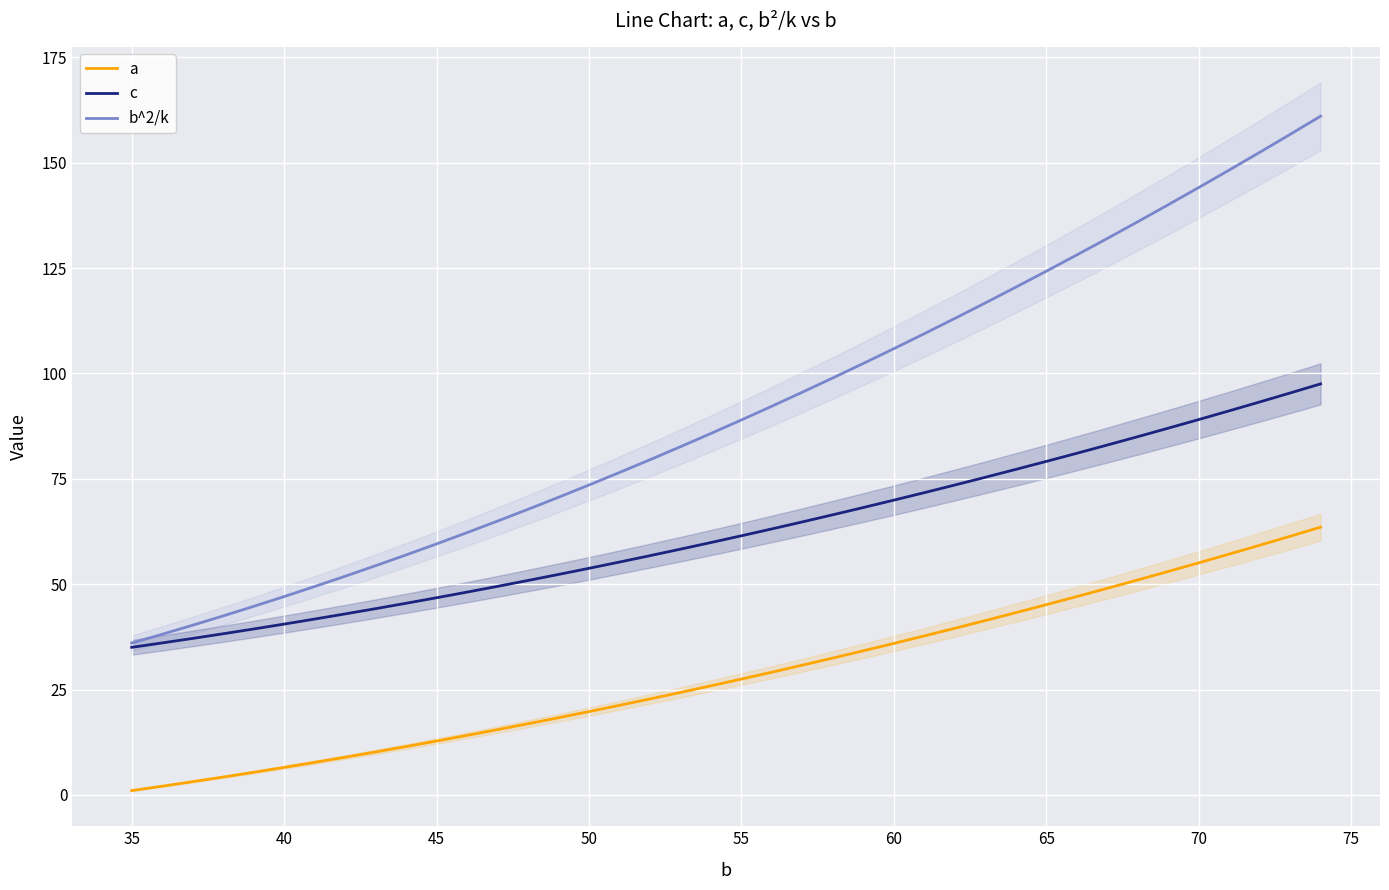

True or false: b^2/k and c cross at least once.

False